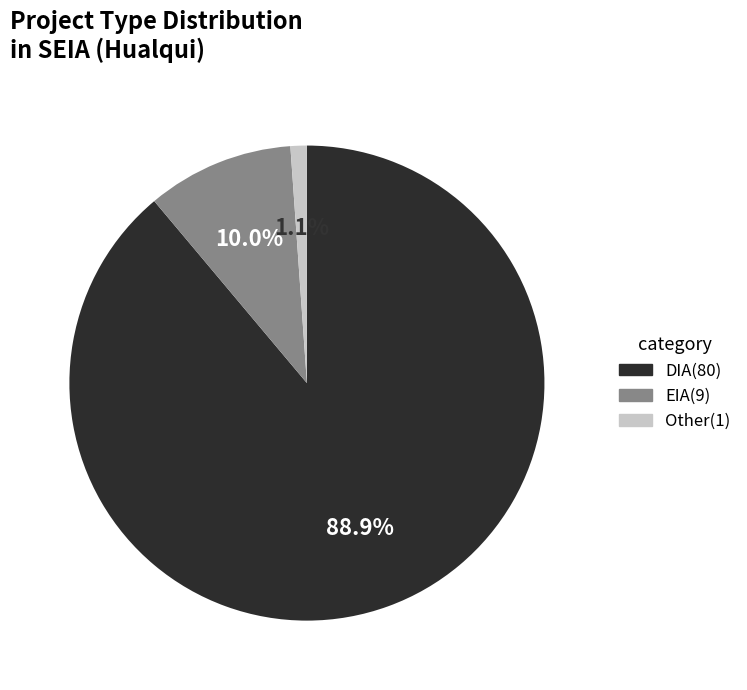

What is the largest slice in the pie chart?

DIA